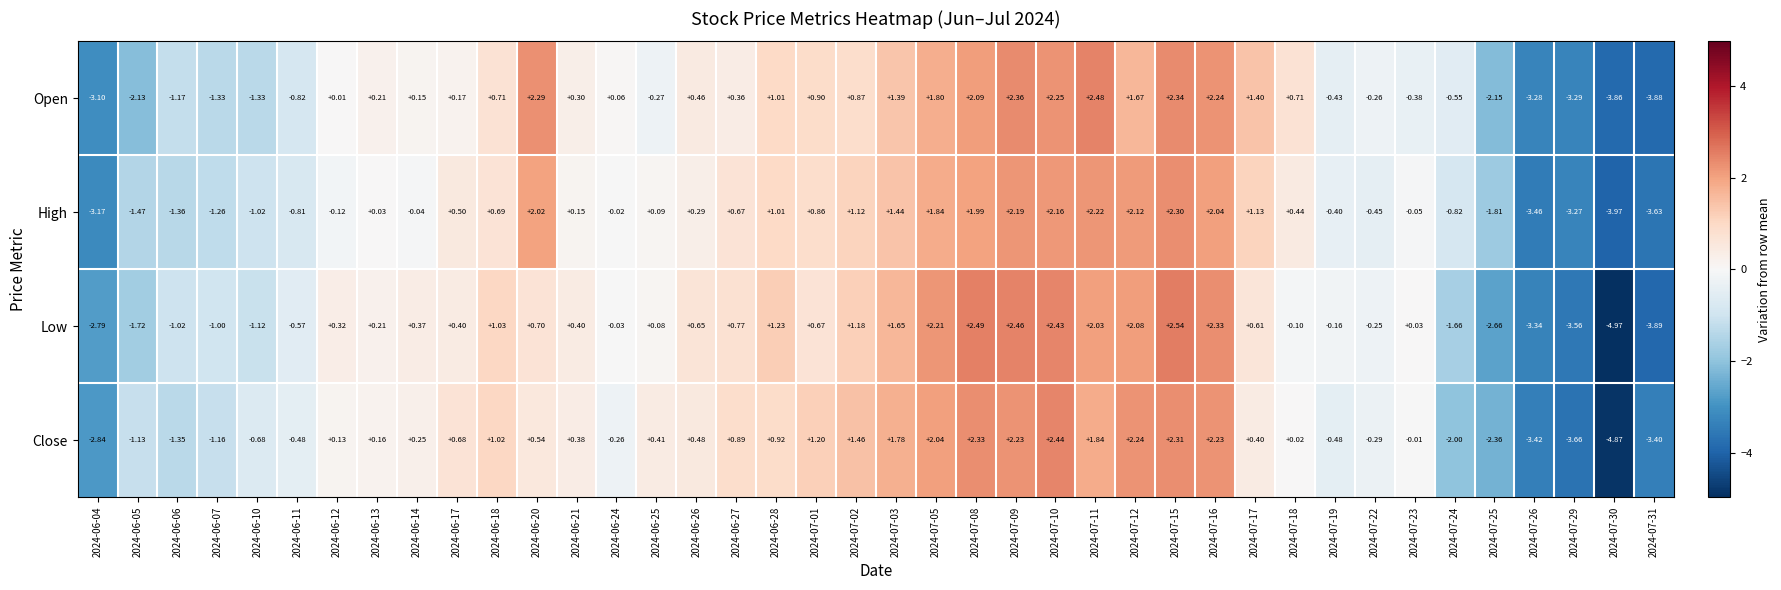

What is the total value across all series at 2024-07-11?

8.6